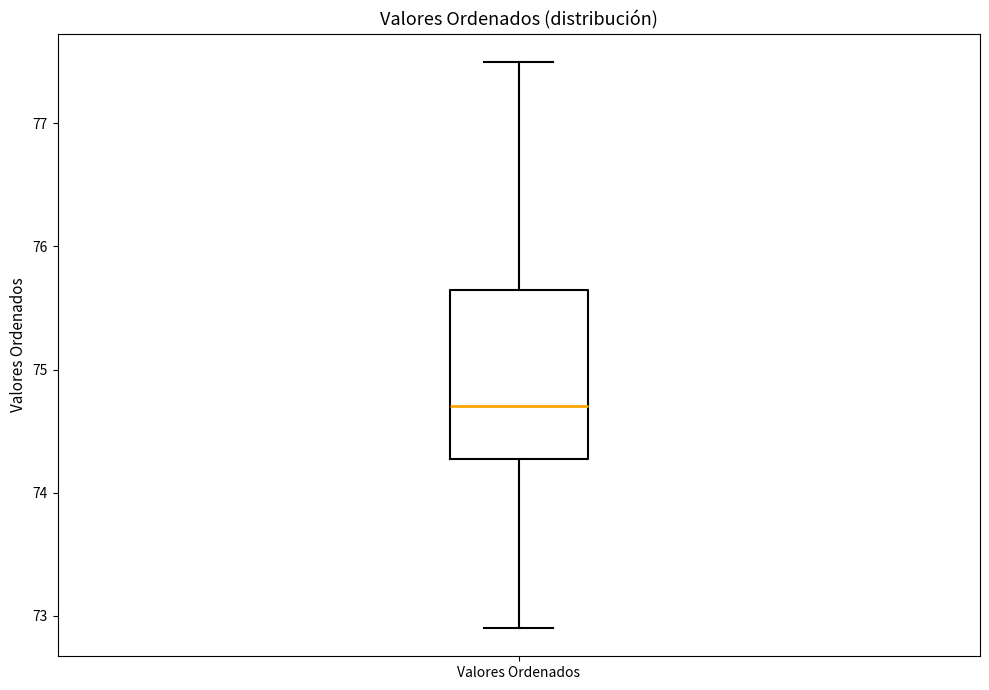

Read this box plot against the y-axis: the position of the median line, the range covered by the box, and the ends of both whiskers. The values are not printed on the chart, so give them approximately, as read against the axis.

median 74.7, box 74.3 to 75.7, whiskers 72.9 to 77.5